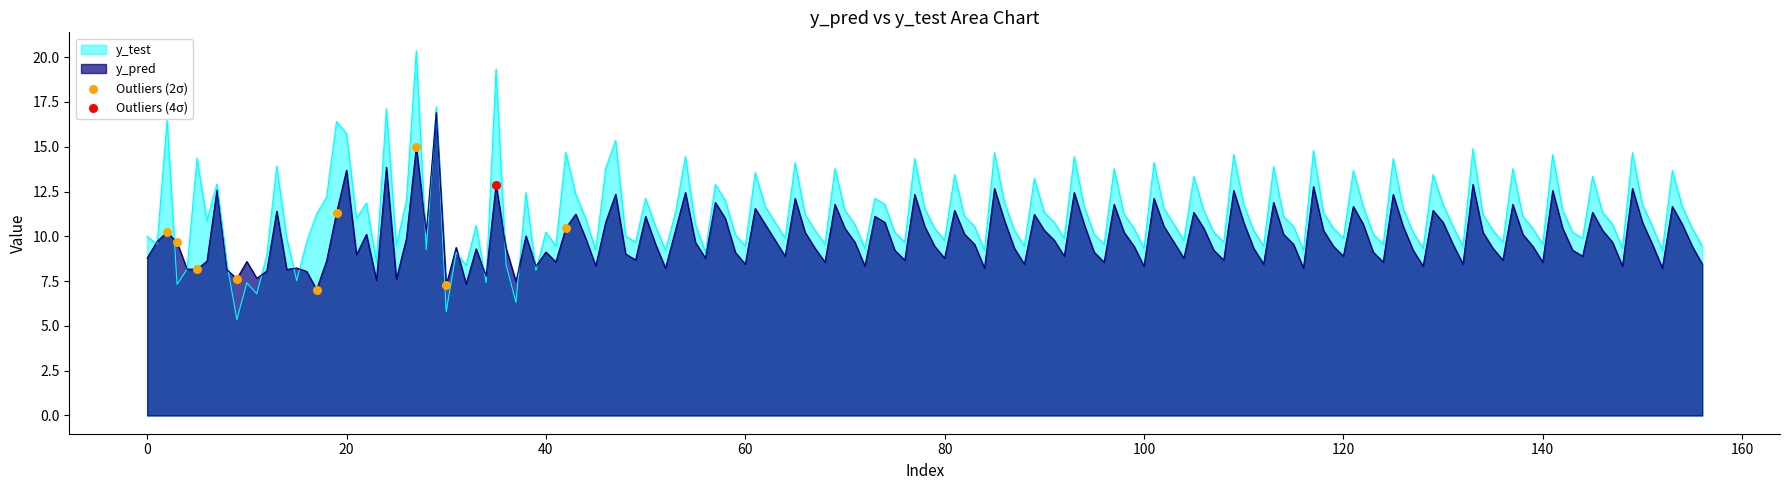

Which series has the widest spread of values?

y_test